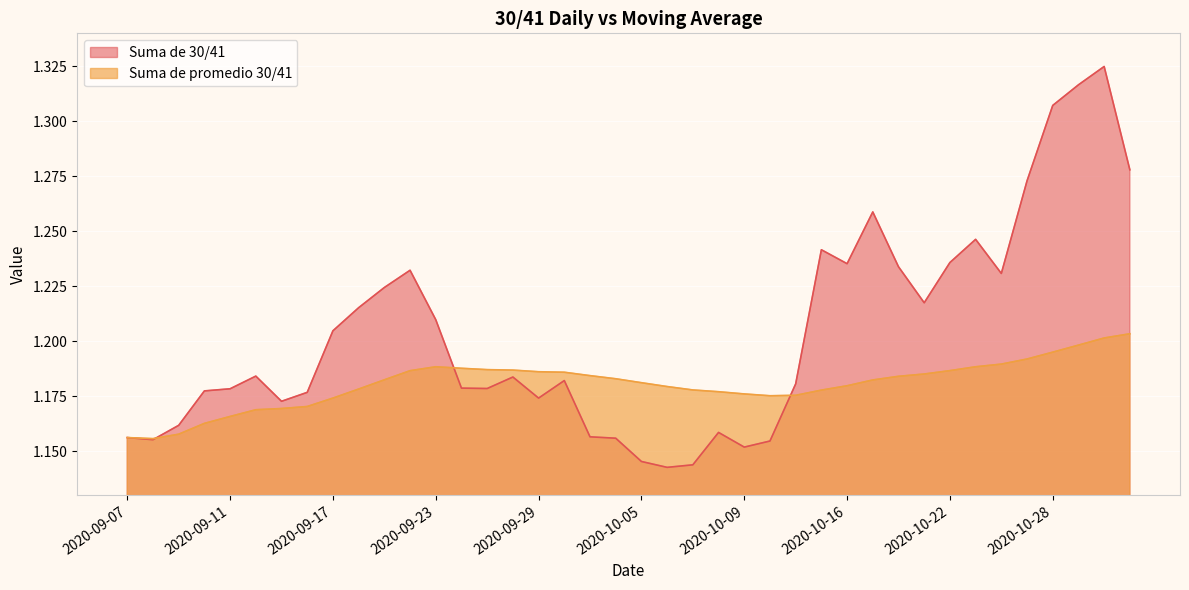

What is the label of the 33rd point from the right?

2020-09-16